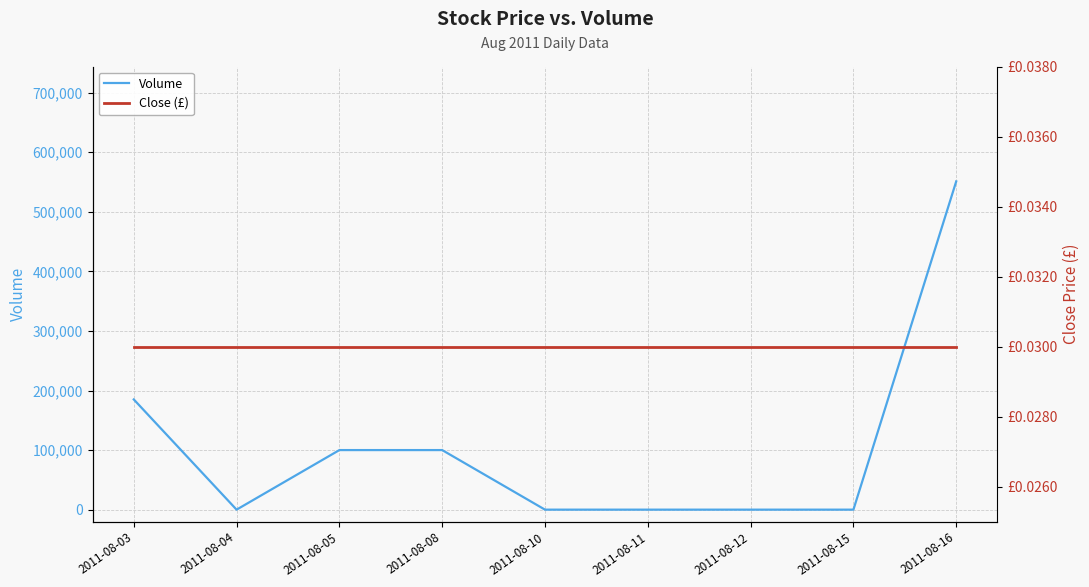

Is this an area chart (filled region under the line)?

No